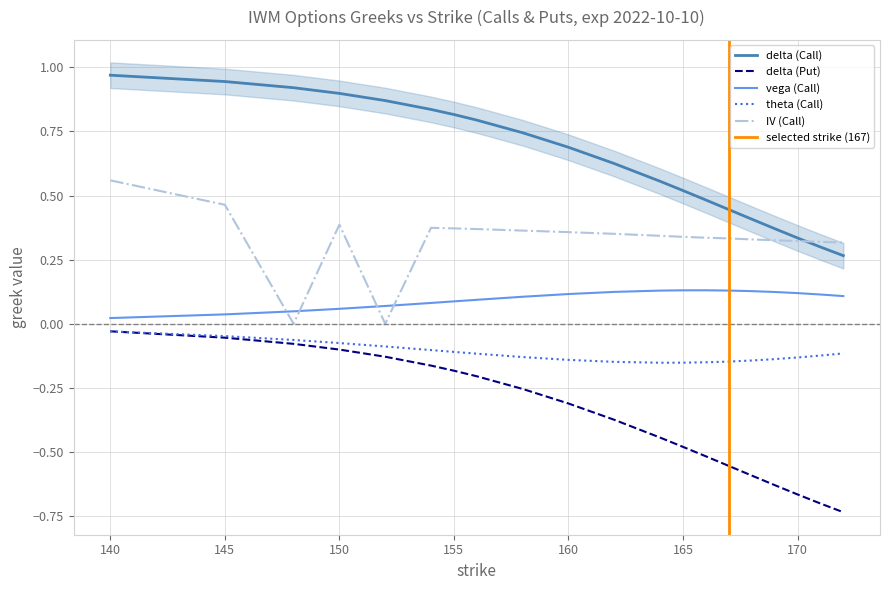

What is the minimum value shown in the chart?

-0.7